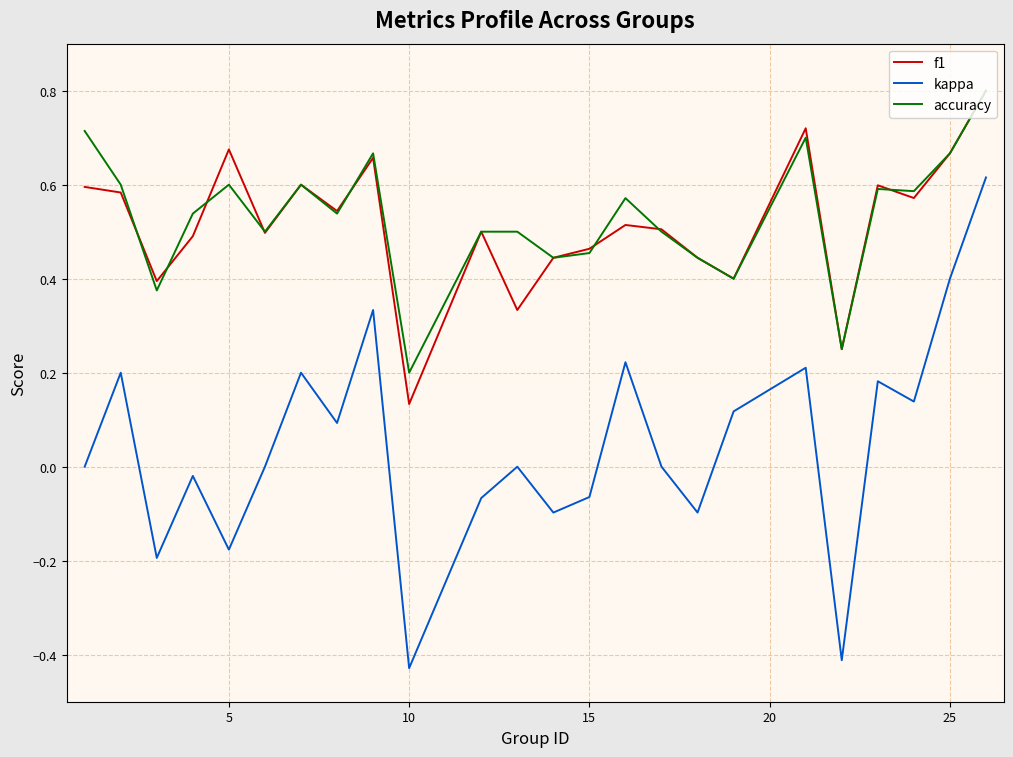

What is the highest value of the f1 series?

0.8